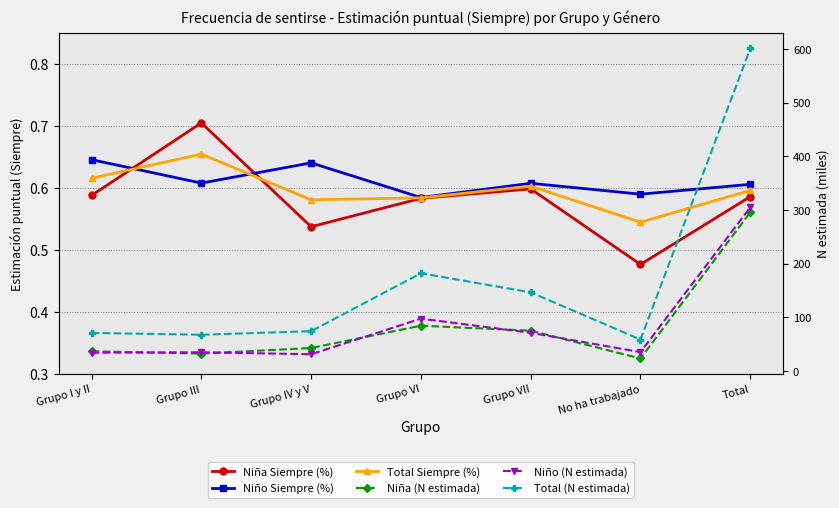

Which series changed the most between Grupo VI and No ha trabajado?

Total (N estimada)